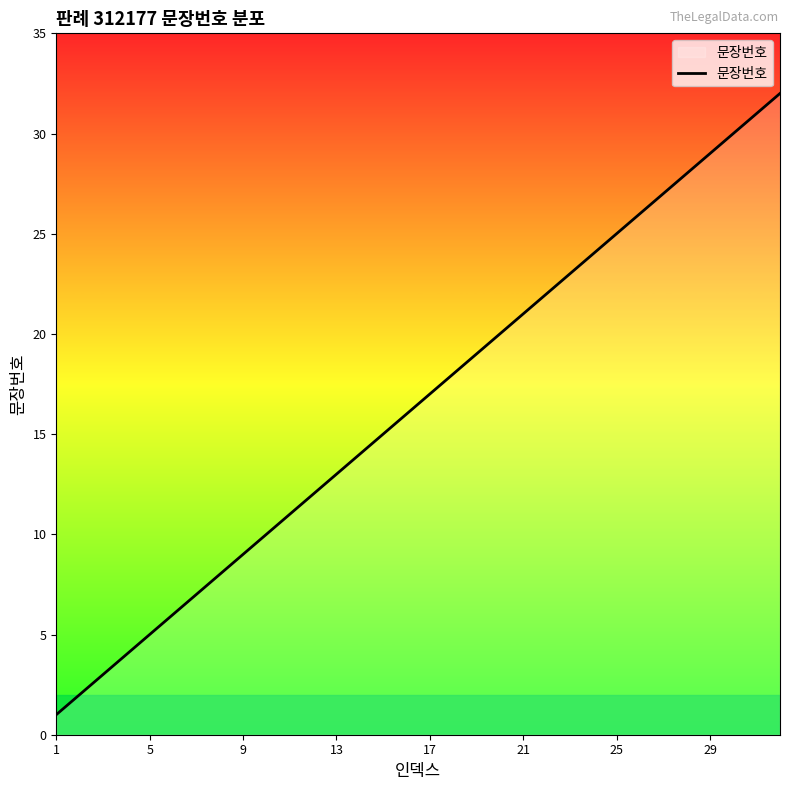

What is the maximum value shown in the chart?

32